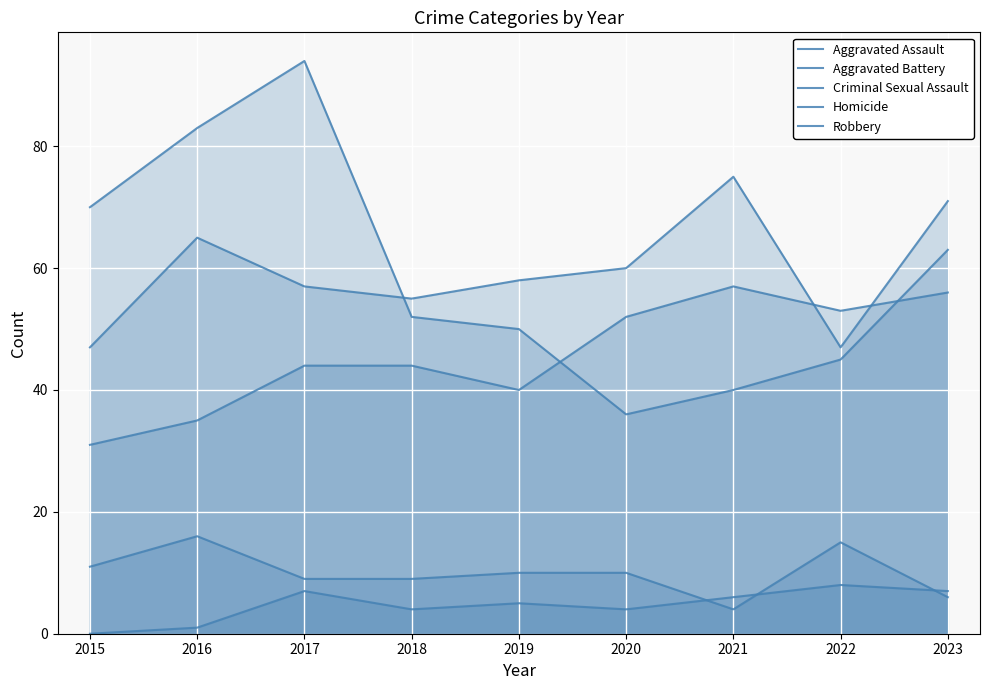

At 2020, list the series in order from smallest to largest.

Homicide, Criminal Sexual Assault, Robbery, Aggravated Assault, Aggravated Battery